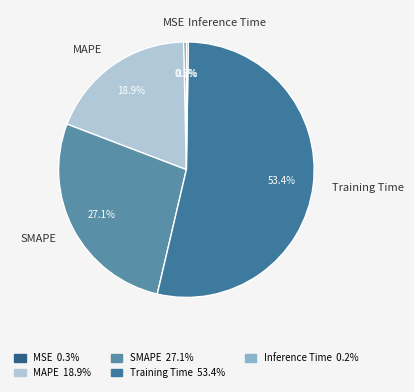

Does any single category account for the majority?

Yes